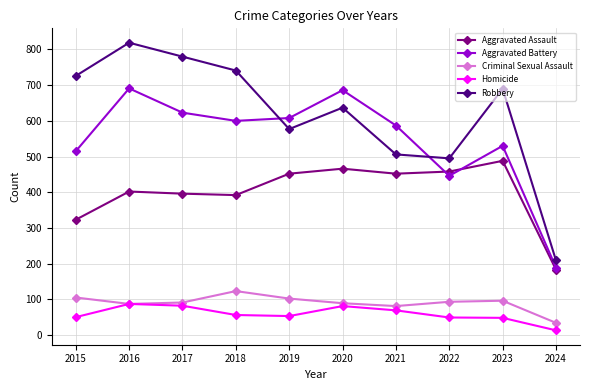

Is the value of Robbery at 2024 greater than the value of Aggravated Assault at 2016?

No